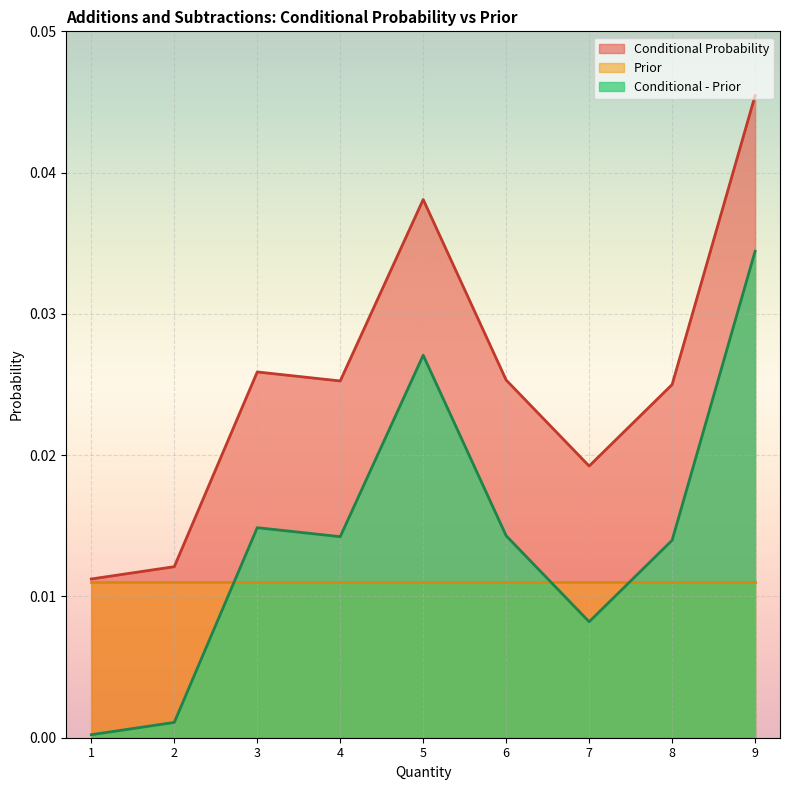

Rank the series by their maximum value, from lowest to highest.

Prior, Conditional - Prior, Conditional Probability